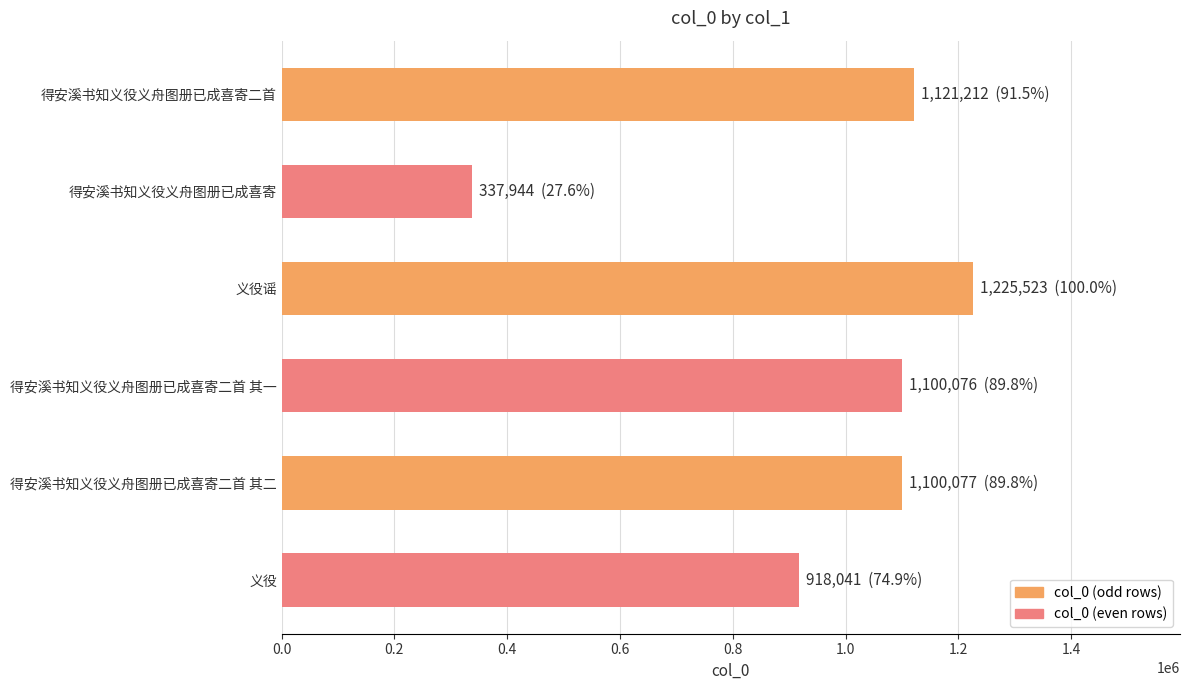

Is it true that the value at 得安溪书知义役义舟图册已成喜寄二首 其二 is 433187?

False